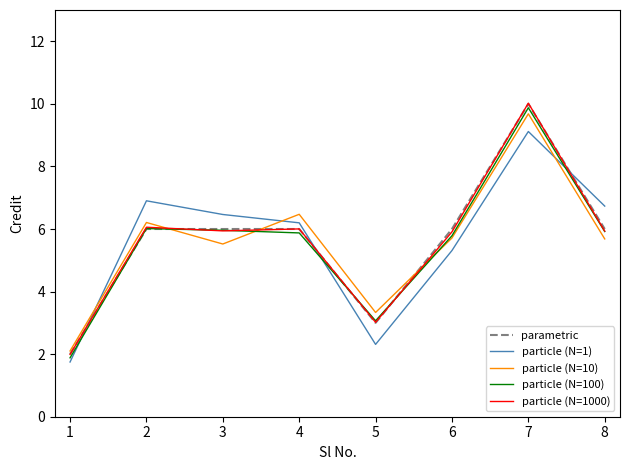

Where does the particle (N=100) series first go above 5?

2